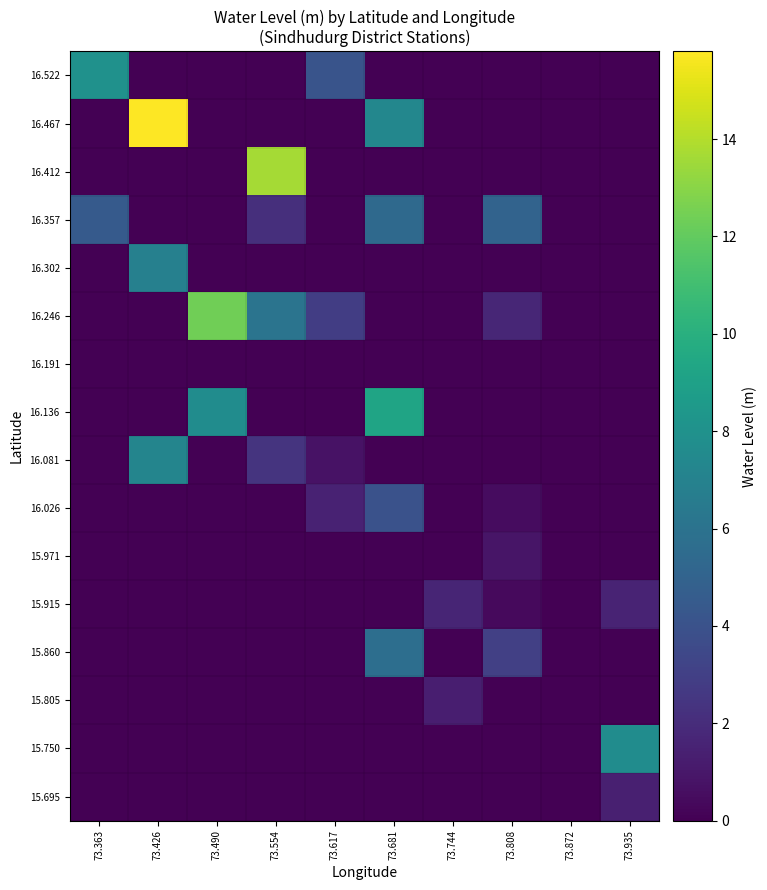

At how many categories does at least one series exceed 9?

4